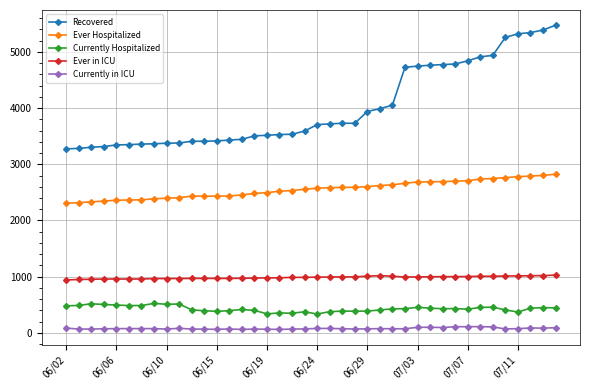

What is the minimum value for Recovered?

3275